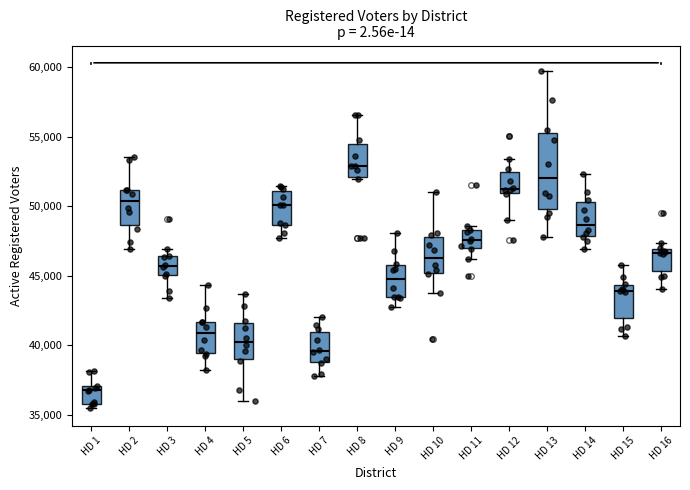

Reading left to right, read every box against the y-axis: the position of its median line, the range the box covers, and the ends of its whiskers. The values are not printed on the chart, so give them approximately, as read against the axis.

HD 1: median 37000 (just below the box's upper edge), box 36000 to 37000, whiskers 35500 to 38000
HD 2: median 50500, box 48500 to 51000, whiskers 47000 to 53500
HD 3: median 45500, box 45000 to 46500, whiskers 43500 to 47000
HD 4: median 41000, box 39500 to 41500, whiskers 38000 to 44500
HD 5: median 40500, box 39000 to 41500, whiskers 36000 to 43500
HD 6: median 50000, box 48500 to 51000, whiskers 47500 to 51500
HD 7: median 39500, box 39000 to 41000, whiskers 38000 to 42000
HD 8: median 53000, box 52000 to 54500, whiskers 52000 (just below the box's lower edge) to 56500
HD 9: median 45000, box 43500 to 46000, whiskers 43000 to 48000
HD 10: median 46500, box 45000 to 48000, whiskers 44000 to 51000
HD 11: median 47500, box 47000 to 48500, whiskers 46000 to 48500 (just above the box's upper edge)
HD 12: median 51500, box 51000 to 52500, whiskers 49000 to 53500
HD 13: median 52000, box 50000 to 55500, whiskers 48000 to 59500
HD 14: median 48500, box 48000 to 50500, whiskers 47000 to 52500
HD 15: median 44000, box 42000 to 44500, whiskers 40500 to 46000
HD 16: median 46500, box 45500 to 47000, whiskers 44000 to 47500